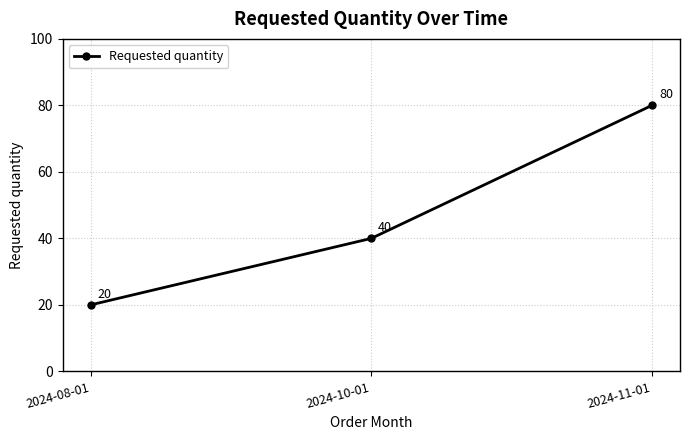

Read the value at 2024-08-01, to the nearest 10.

20